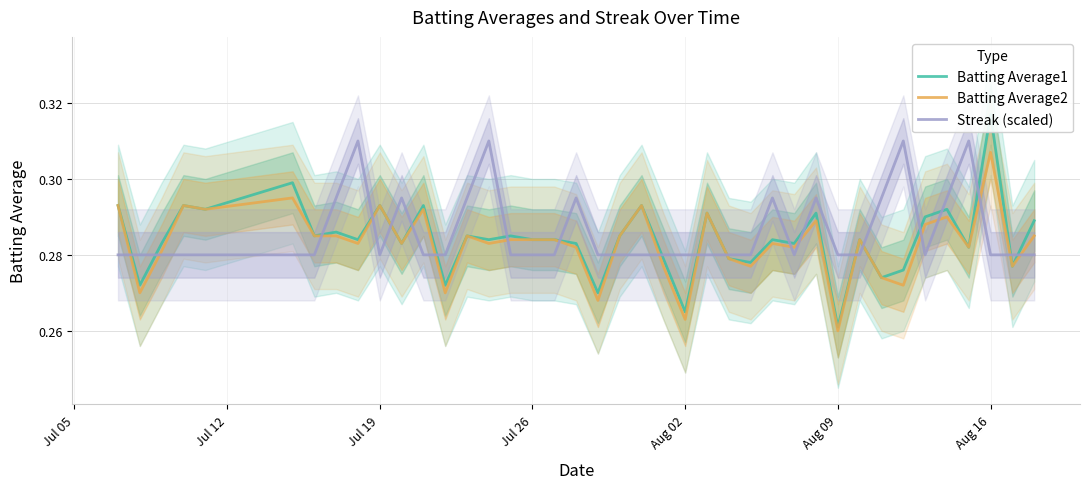

What are all the series names shown in the legend?

Batting Average1, Batting Average2, Streak (scaled)